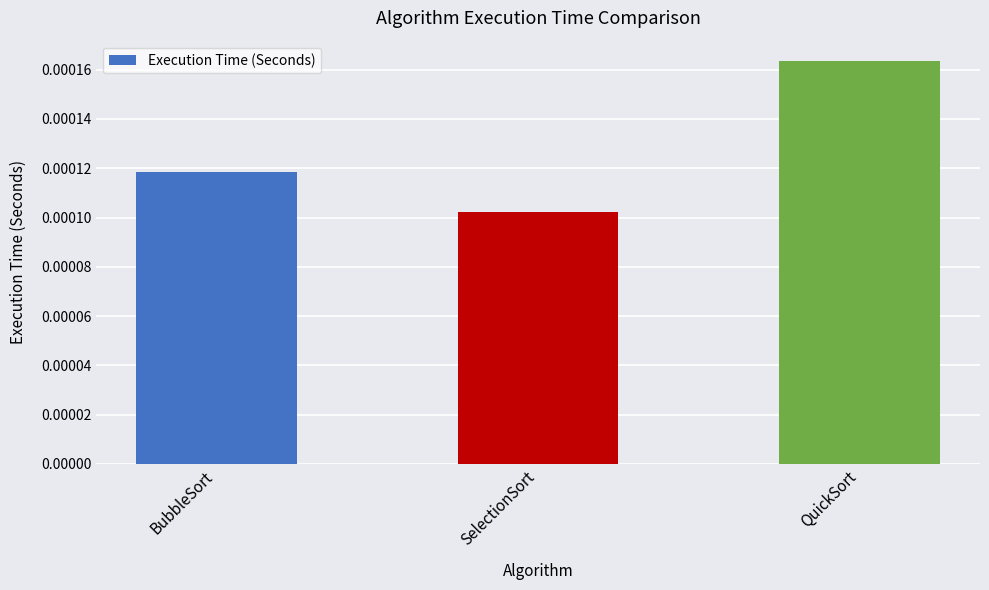

Between QuickSort and BubbleSort, which is larger?

QuickSort